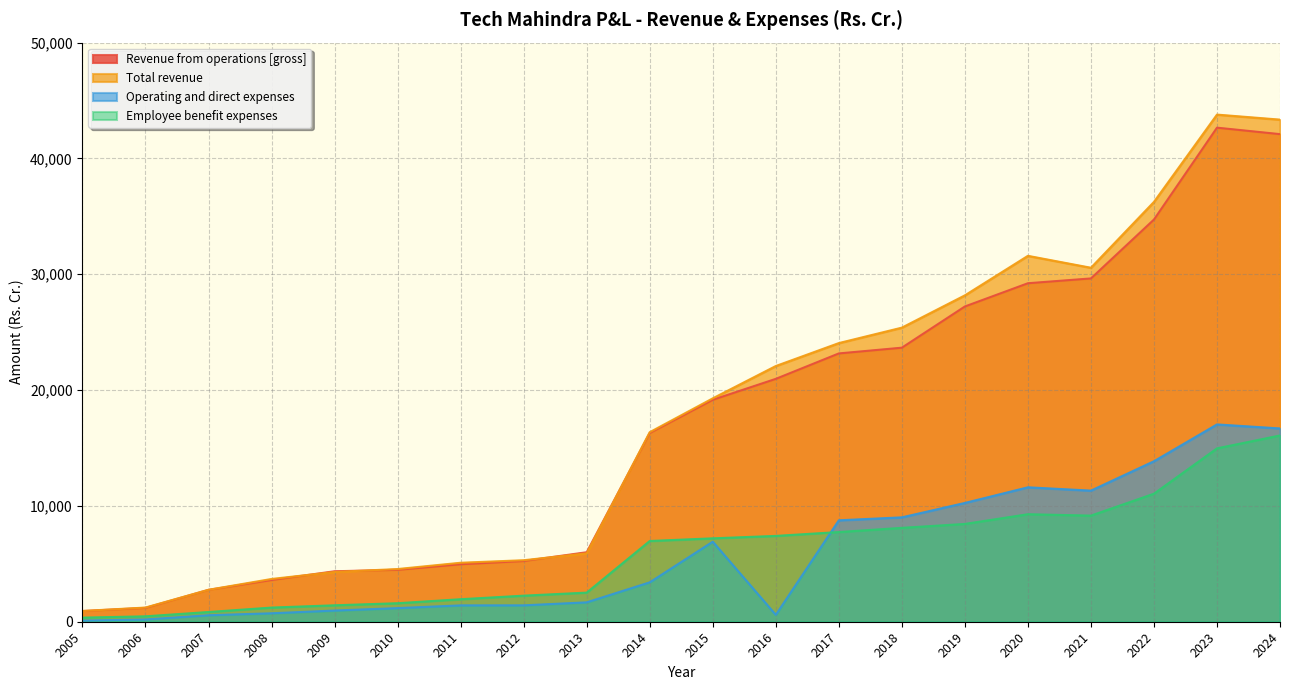

At which category is the sum across all series the highest?

2023